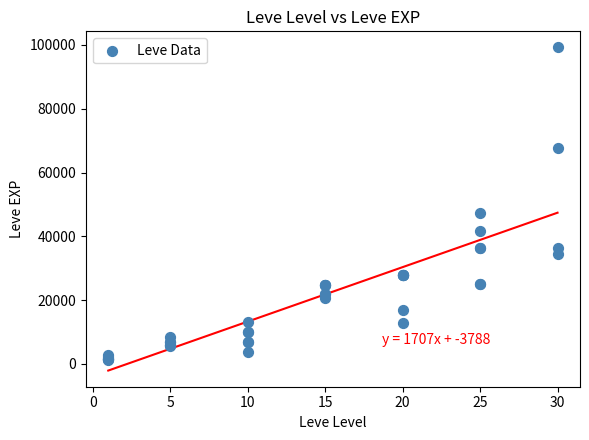

What Y value in the scatter plot is closest to 50190?

47200